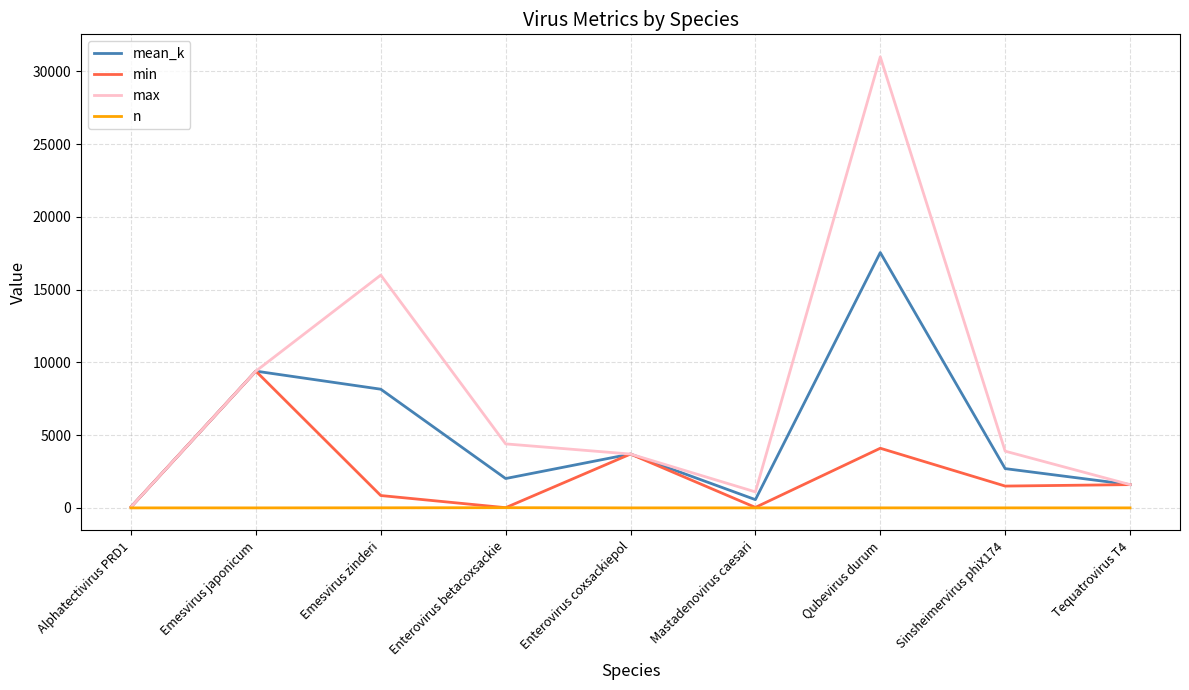

Which series has the largest total across all categories?

max